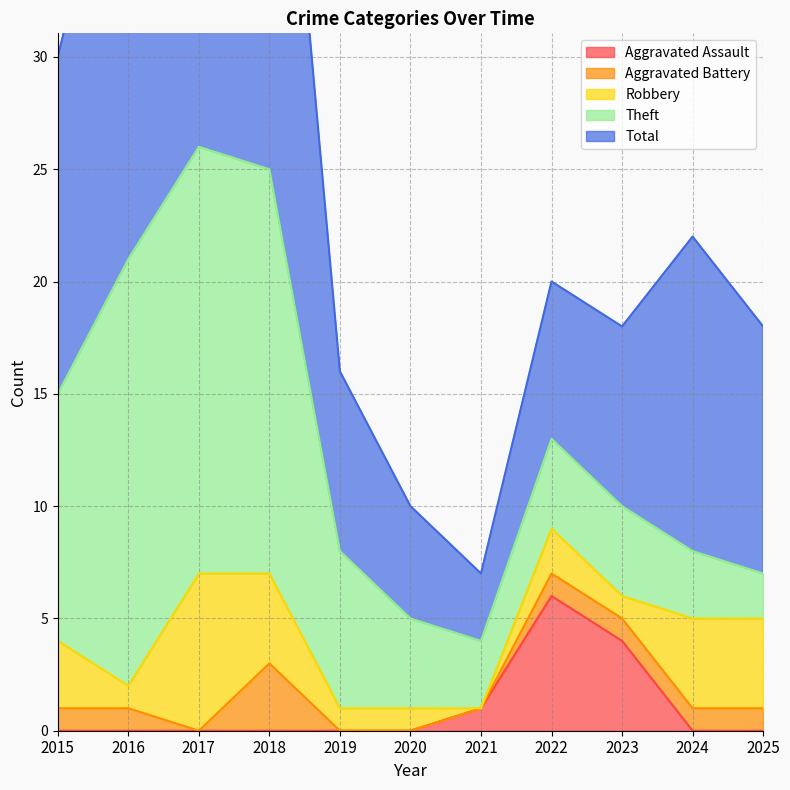

How many data points in Robbery are above 2?

5